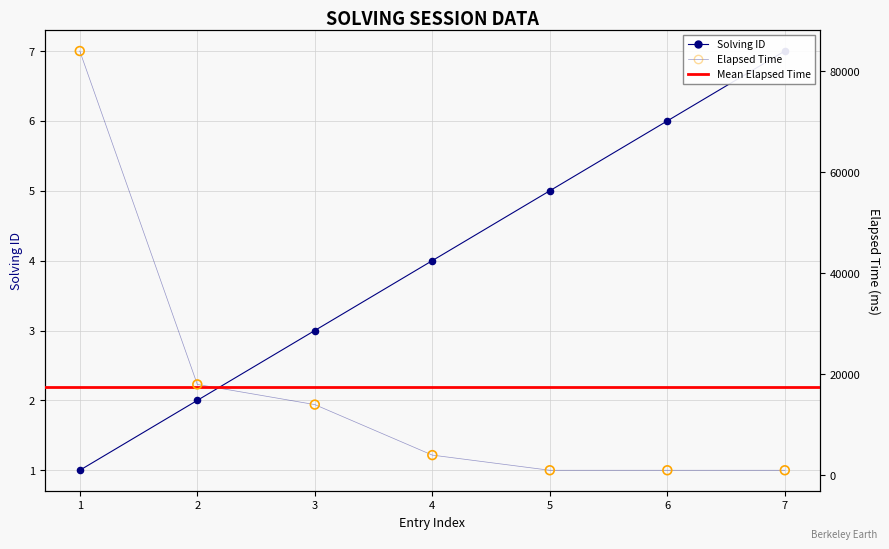

Which series has the largest total across all categories?

elapsed_time